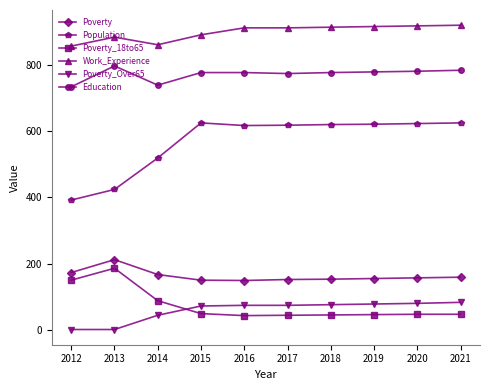

Does the chart display data point markers on the line(s)?

Yes